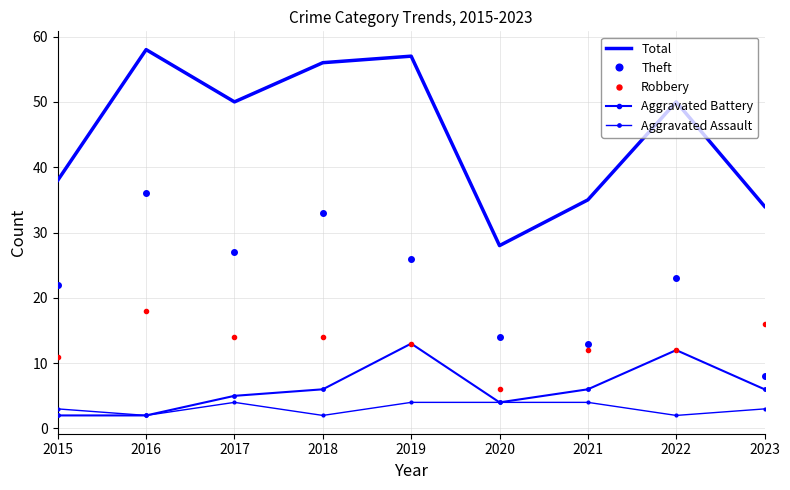

Which series has the largest range (max minus min)?

Total